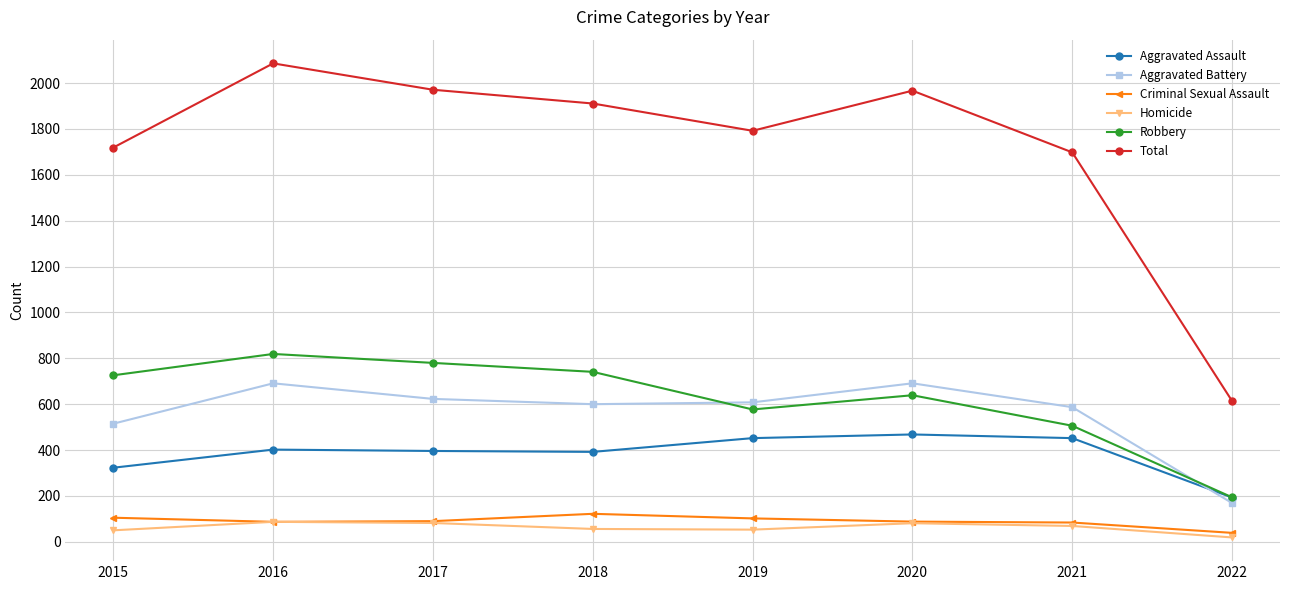

True or false: Homicide and Robbery cross at least once.

False